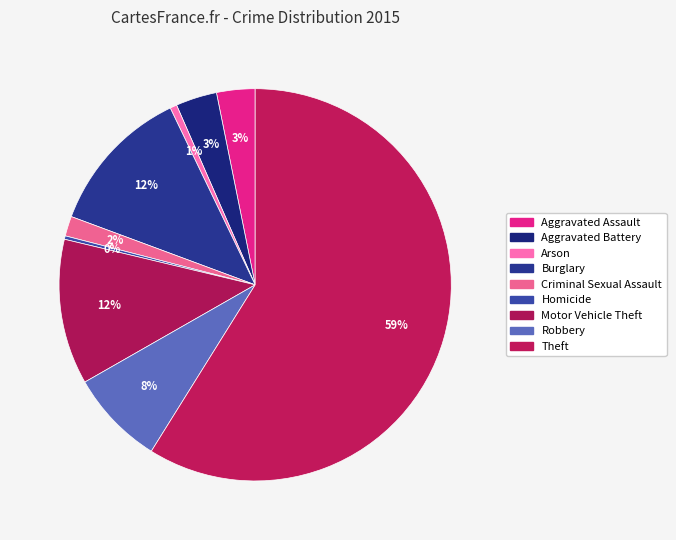

True or false: Aggravated Battery accounts for 3% of the total.

True